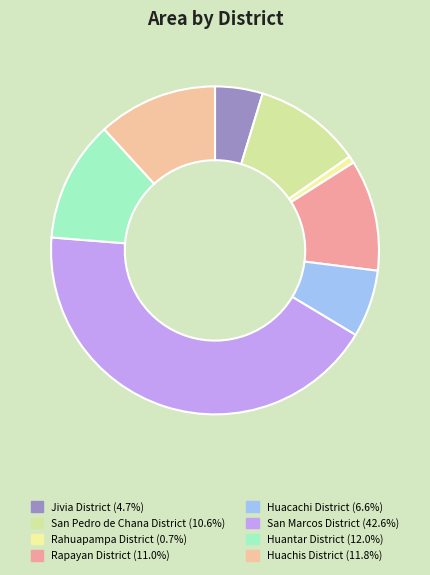

To the nearest percent, what is the combined percentage of San Marcos District and Huacachi District?

49%